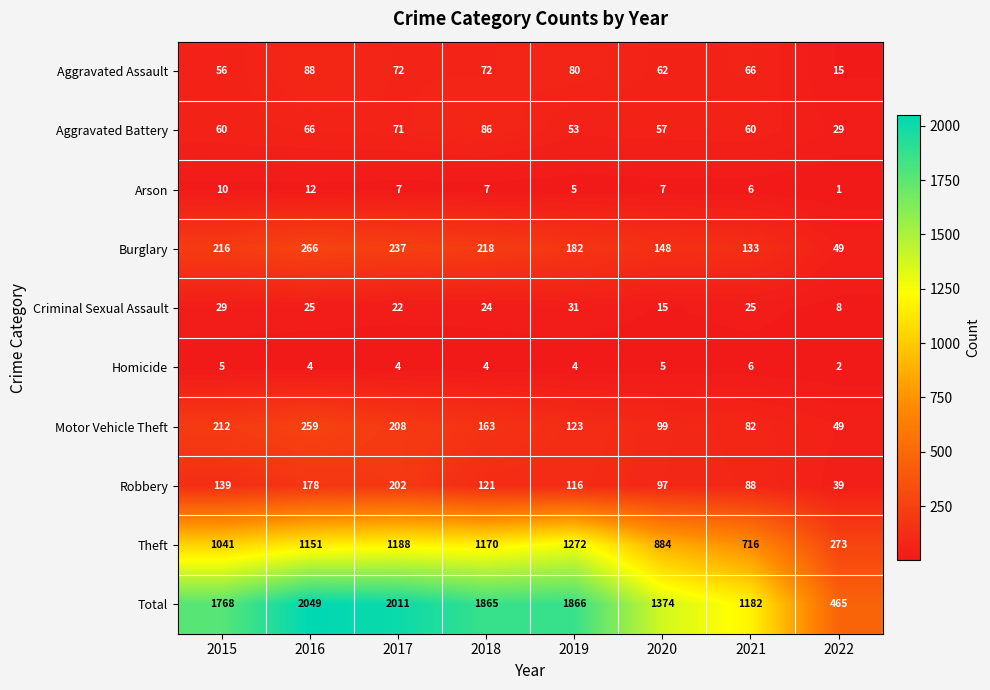

Where is Criminal Sexual Assault nearest to the value 19?

2017